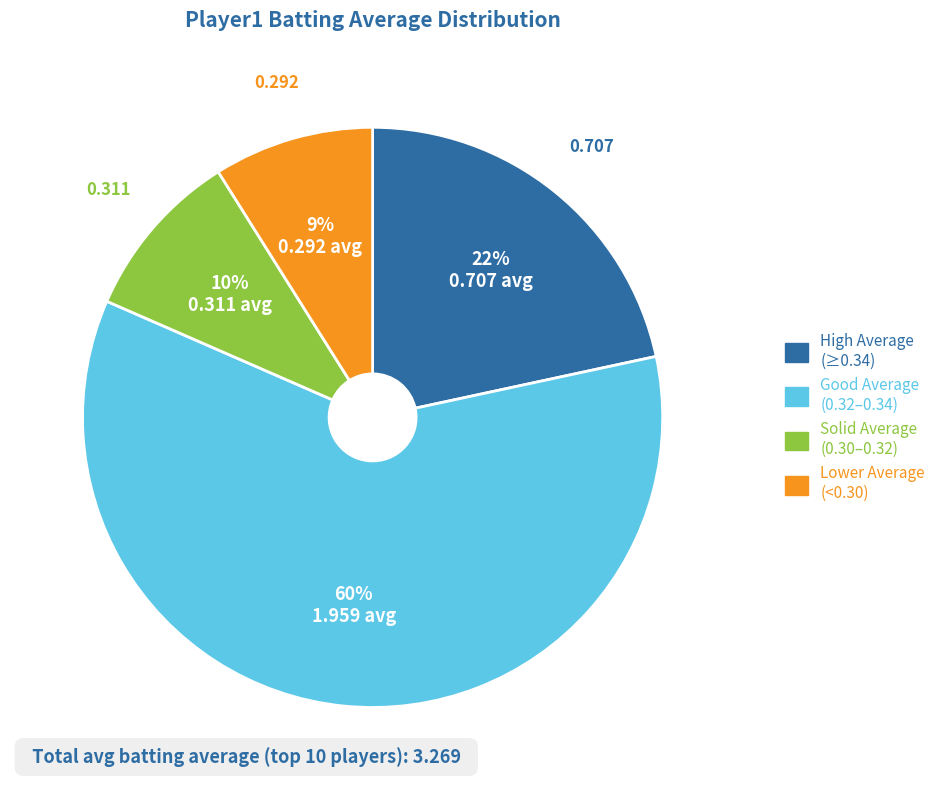

Does any single category account for the majority?

Yes